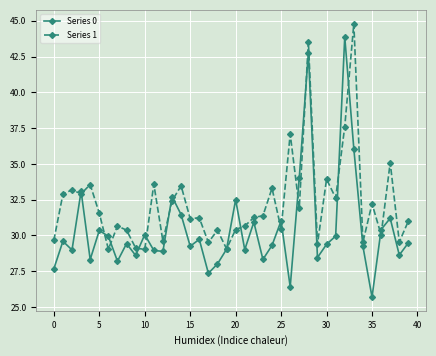

What is the highest value of the Series 1 series?

44.8